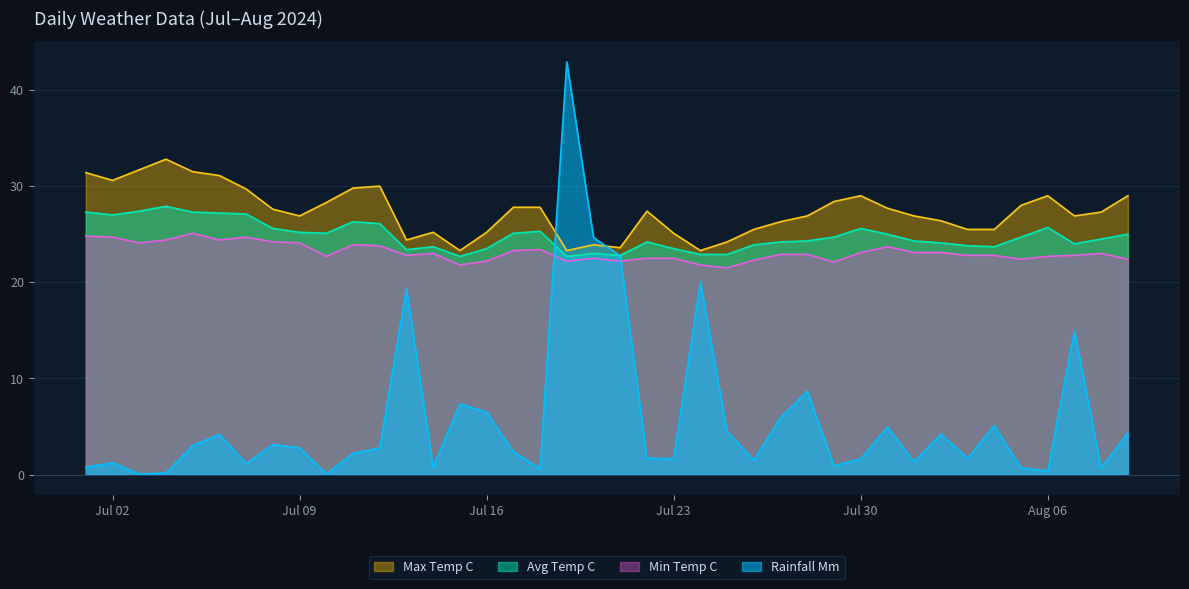

Reading left to right, list all the values displayed in this chart.

rainfall_mm: 0.8	1.2	0.1	0.2	3.0	4.2	1.1	3.1	2.8	0.1	2.2	2.8	19.4	0.8	7.3	6.5	2.4	0.6	42.9	24.6	22.8	1.7	1.6	20.0	4.5	1.5	5.9	8.7	0.9	1.6	5.0	1.3	4.2	1.7	5.1	0.7	0.4	14.9	0.7	4.3
avg_temp_c: 27.3	27.0	27.4	27.9	27.3	27.2	27.1	25.6	25.2	25.1	26.3	26.1	23.4	23.7	22.7	23.5	25.1	25.3	22.7	23.0	22.8	24.2	23.5	22.9	22.9	23.9	24.2	24.3	24.7	25.6	25.0	24.3	24.1	23.8	23.7	24.7	25.7	24.0	24.5	25.0
max_temp_c: 31.4	30.6	31.7	32.8	31.5	31.1	29.7	27.6	26.9	28.3	29.8	30.0	24.4	25.2	23.3	25.2	27.8	27.8	23.3	23.9	23.6	27.4	25.1	23.3	24.2	25.5	26.3	26.9	28.4	29.0	27.7	26.9	26.4	25.5	25.5	28.0	29.0	26.9	27.3	29.0
min_temp_c: 24.8	24.7	24.1	24.4	25.1	24.4	24.7	24.2	24.1	22.7	23.9	23.8	22.8	23.0	21.8	22.2	23.3	23.4	22.2	22.5	22.2	22.5	22.5	21.8	21.5	22.3	22.9	22.9	22.1	23.1	23.7	23.1	23.1	22.8	22.8	22.4	22.7	22.8	23.0	22.4